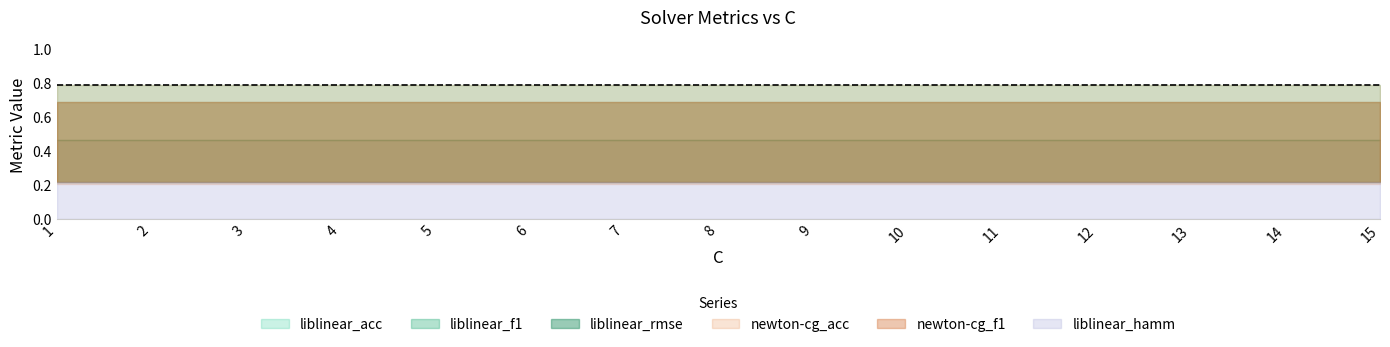

Reading left to right, list all the values displayed in this chart.

liblinear_f1: 1=0.7	2=0.7	3=0.7	4=0.7	5=0.7	6=0.7	7=0.7	8=0.7	9=0.7	10=0.7	11=0.7	12=0.7	13=0.7	14=0.7	15=0.7
liblinear_acc: 1=0.8	2=0.8	3=0.8	4=0.8	5=0.8	6=0.8	7=0.8	8=0.8	9=0.8	10=0.8	11=0.8	12=0.8	13=0.8	14=0.8	15=0.8
liblinear_rmse: 1=0.5	2=0.5	3=0.5	4=0.5	5=0.5	6=0.5	7=0.5	8=0.5	9=0.5	10=0.5	11=0.5	12=0.5	13=0.5	14=0.5	15=0.5
liblinear_hamm: 1=0.2	2=0.2	3=0.2	4=0.2	5=0.2	6=0.2	7=0.2	8=0.2	9=0.2	10=0.2	11=0.2	12=0.2	13=0.2	14=0.2	15=0.2
newton-cg_f1: 1=0.7	2=0.7	3=0.7	4=0.7	5=0.7	6=0.7	7=0.7	8=0.7	9=0.7	10=0.7	11=0.7	12=0.7	13=0.7	14=0.7	15=0.7
newton-cg_acc: 1=0.8	2=0.8	3=0.8	4=0.8	5=0.8	6=0.8	7=0.8	8=0.8	9=0.8	10=0.8	11=0.8	12=0.8	13=0.8	14=0.8	15=0.8